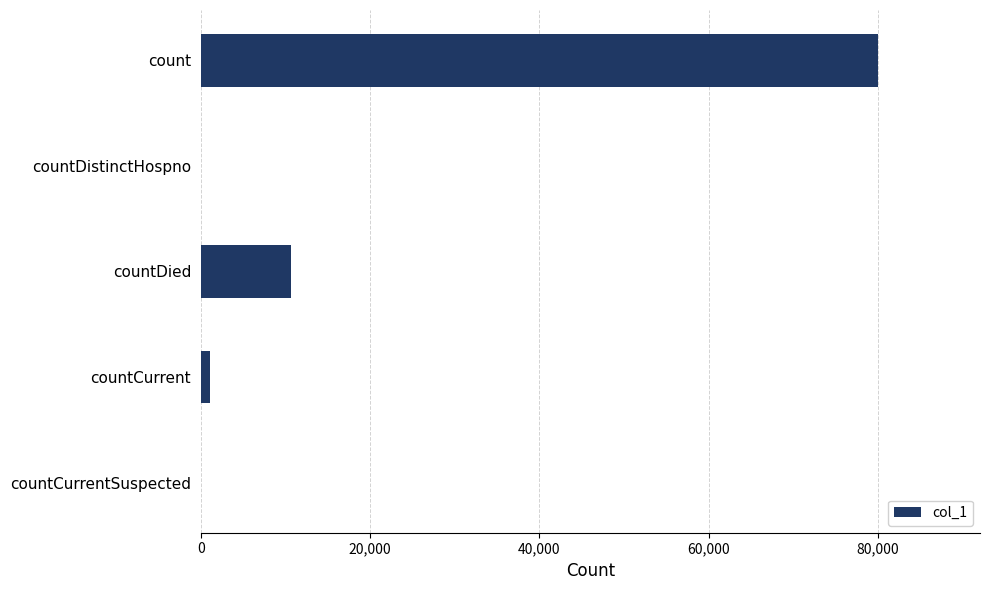

How many data points does each series have?

5